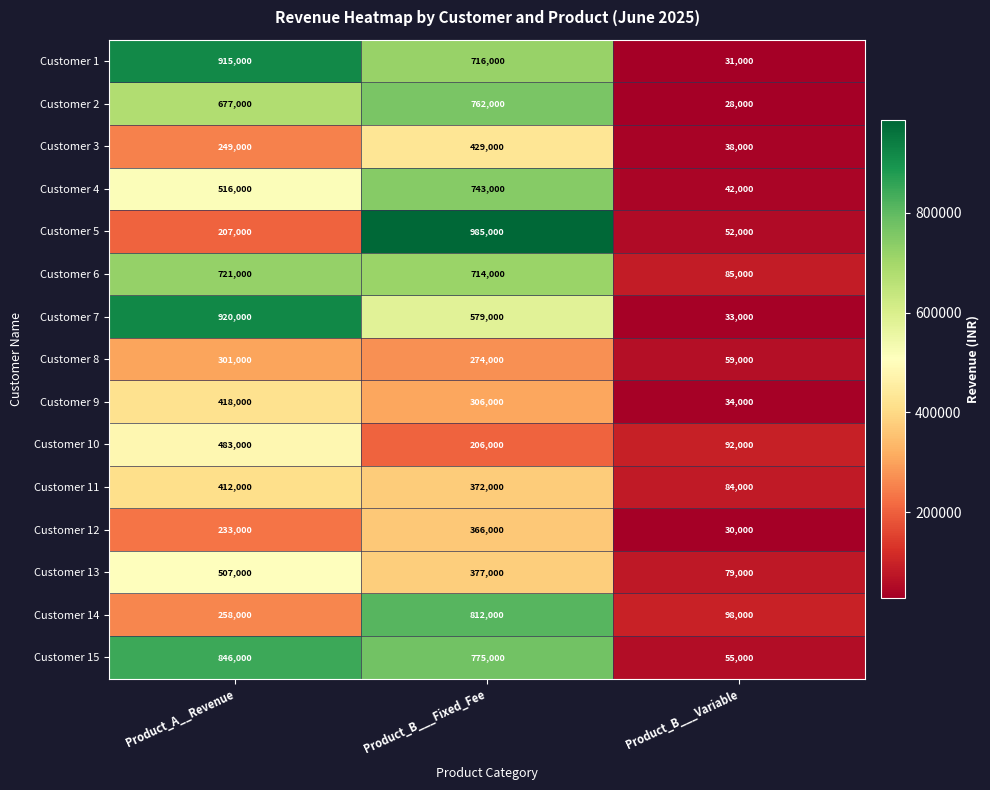

At how many categories does at least one series exceed 602663?

2